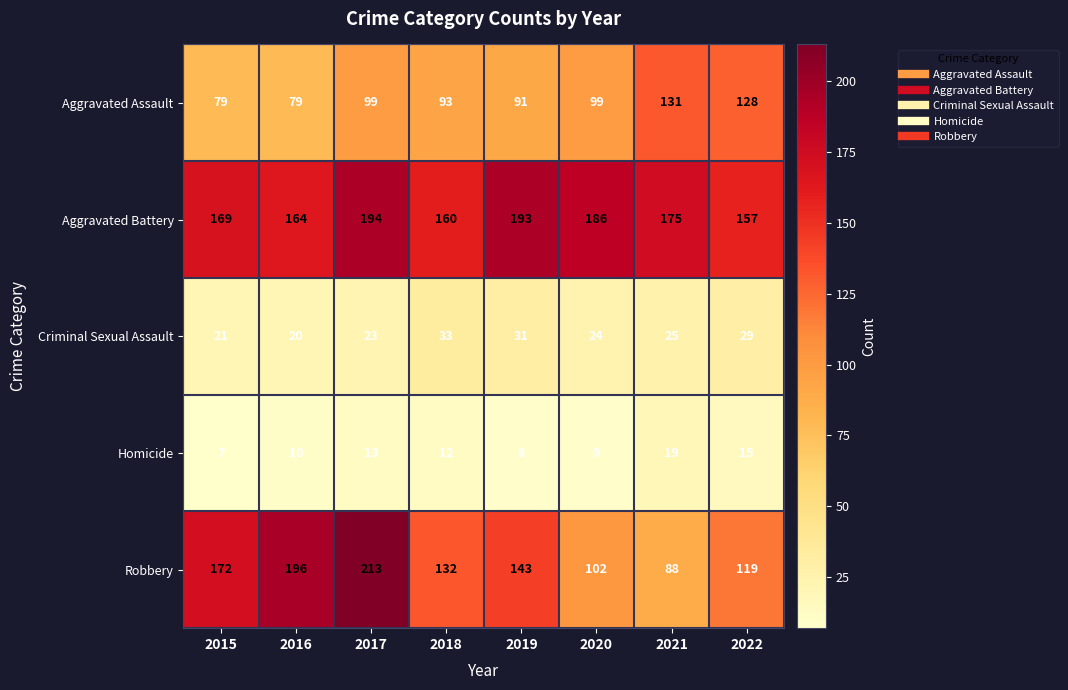

Which series has the widest spread of values?

Robbery